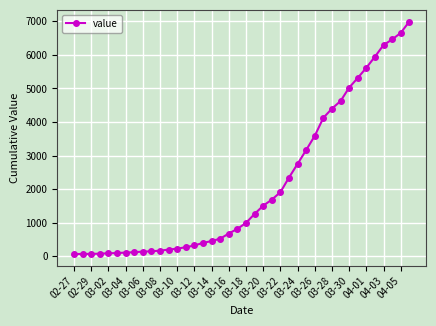

What is the difference between the maximum and minimum values?

6931